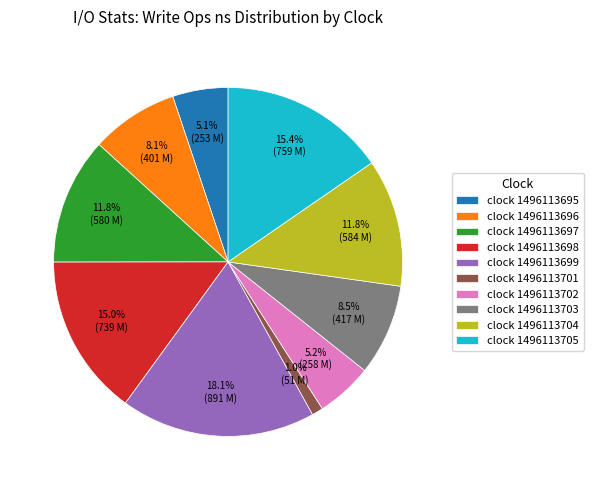

Count the number of slices in the pie.

10